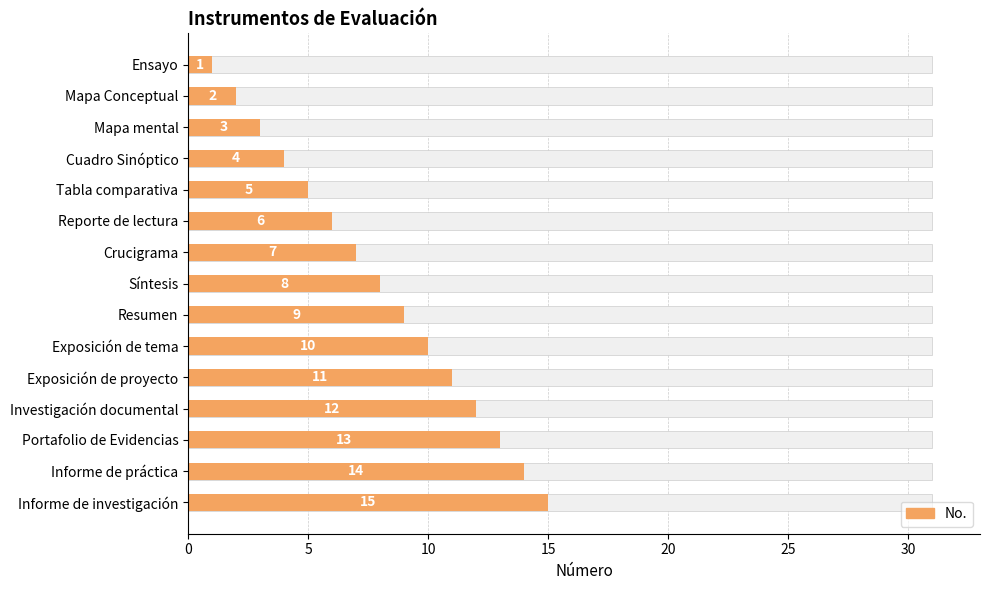

What is the approximate value at Portafolio de Evidencias?

13